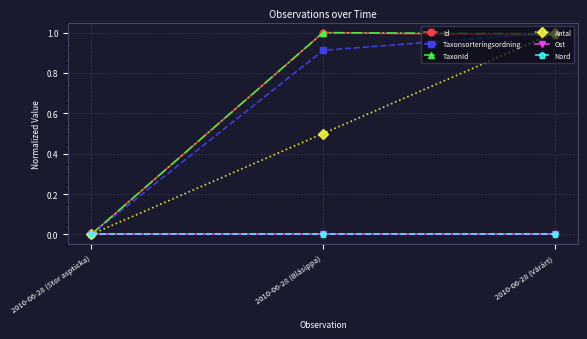

Does the chart have visible grid lines?

Yes